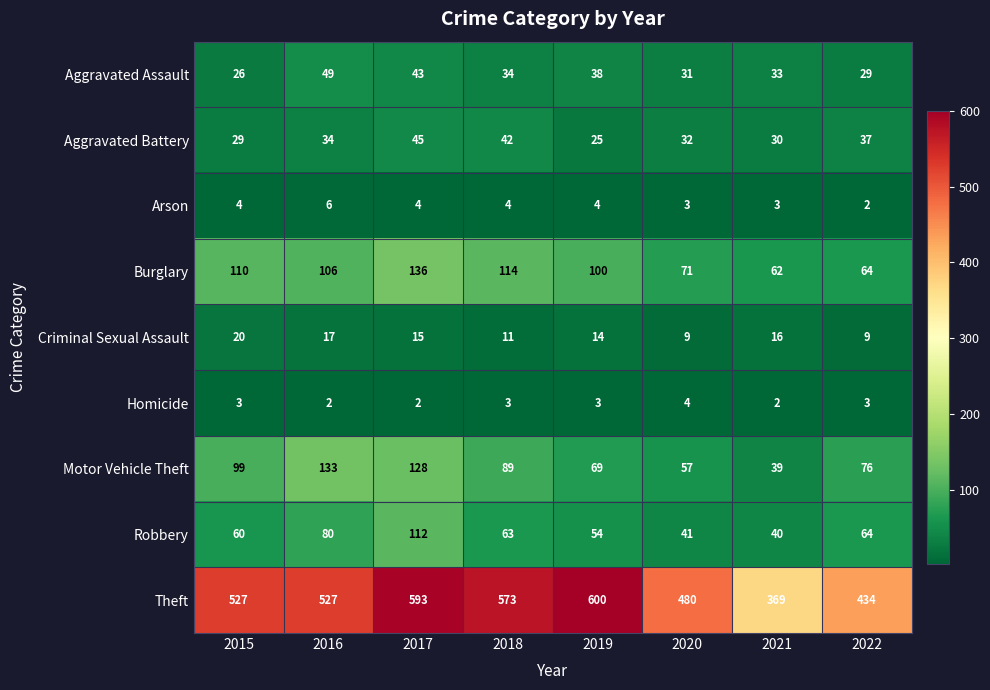

How many series are shown in this chart?

9